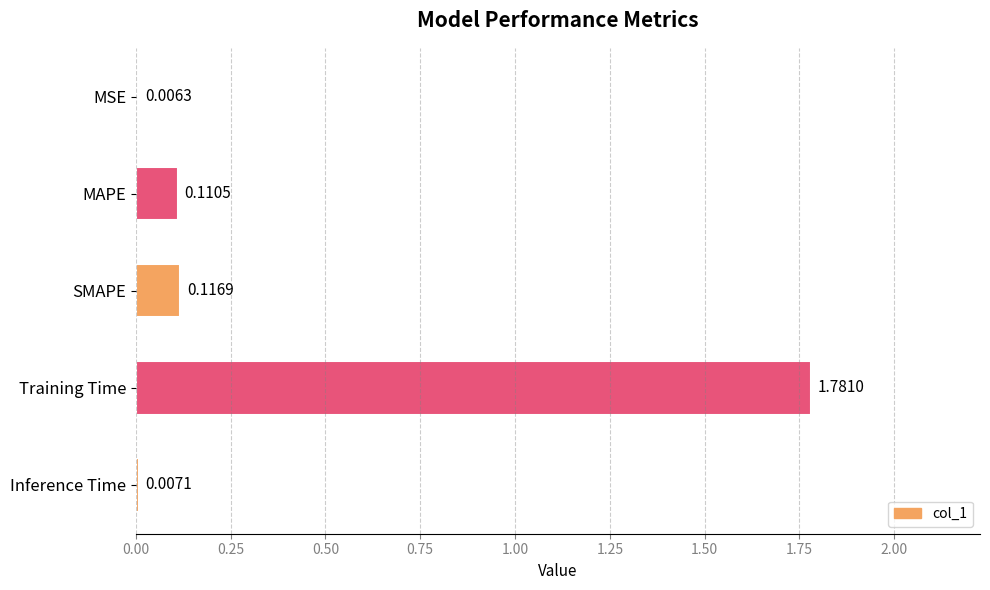

Which category has the highest value across all series?

Training Time